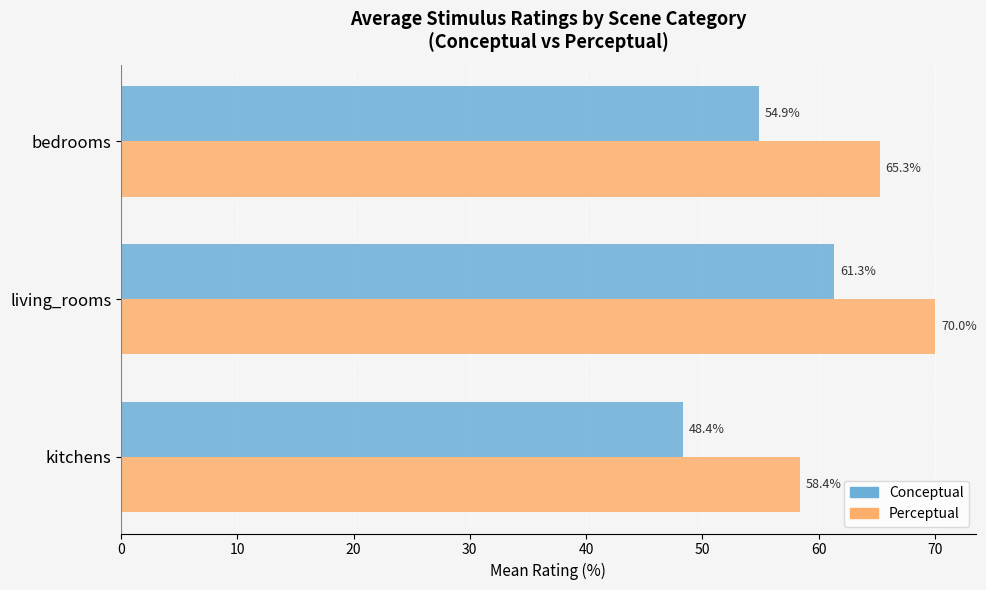

At which category is the sum across all series the highest?

living_rooms